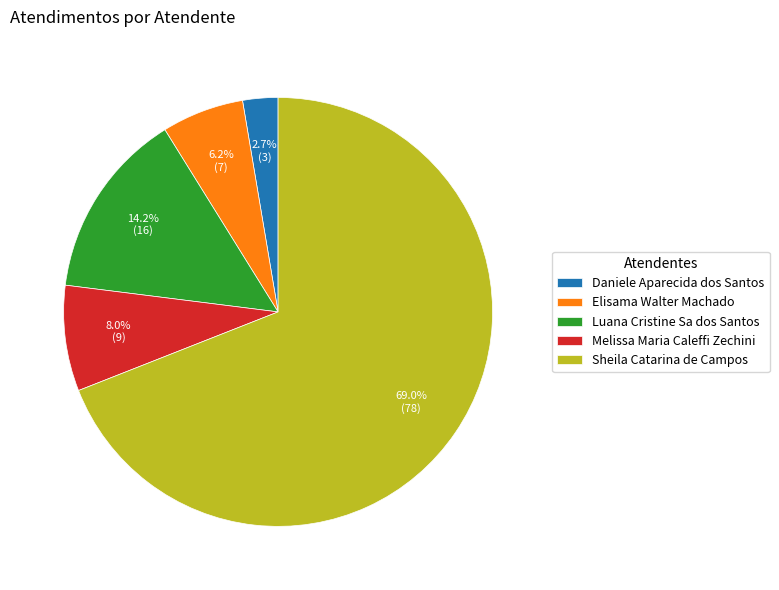

Is Daniele Aparecida dos Santos the majority of the pie?

No